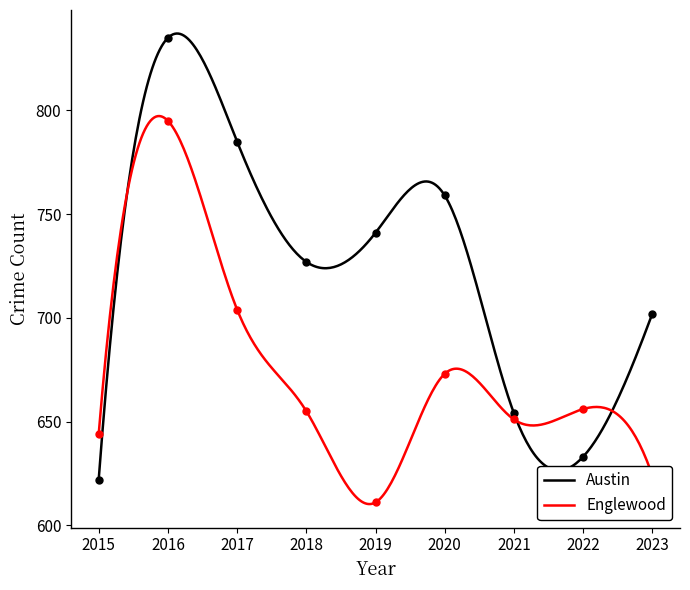

Which series has the largest total across all categories?

Austin